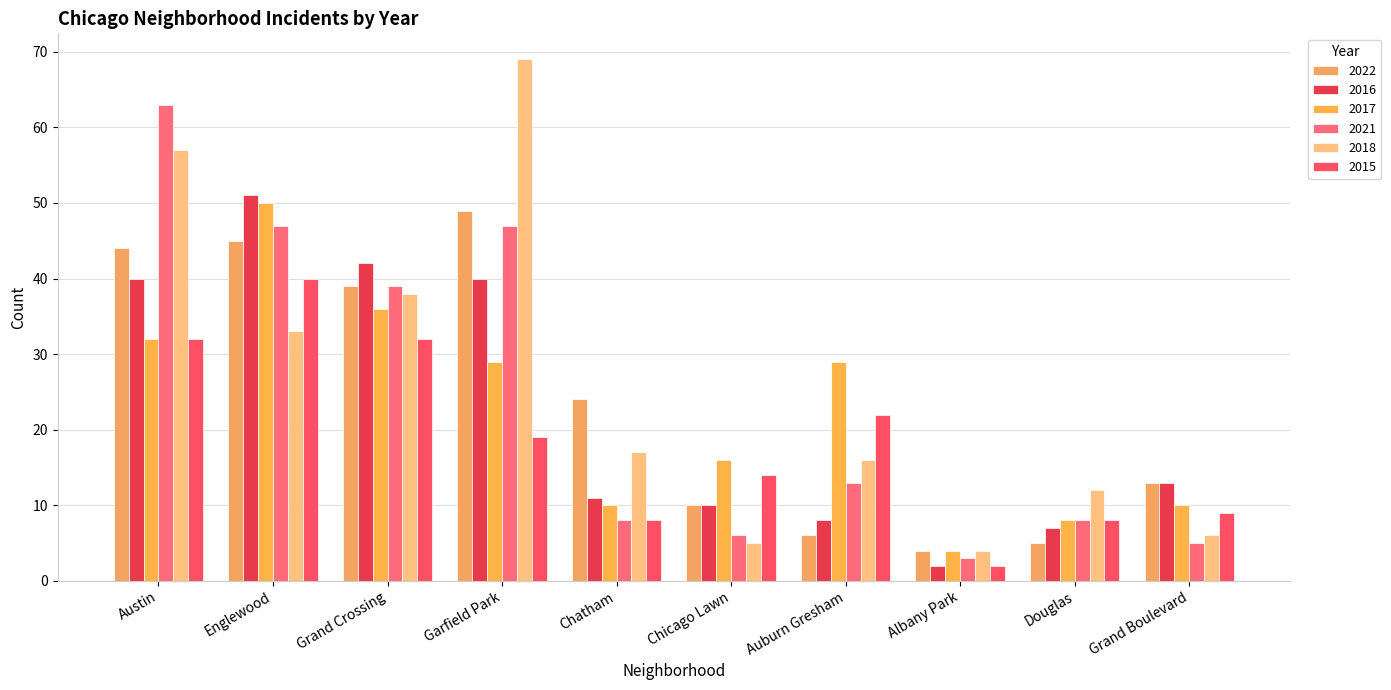

How many bars are there in each group?

6